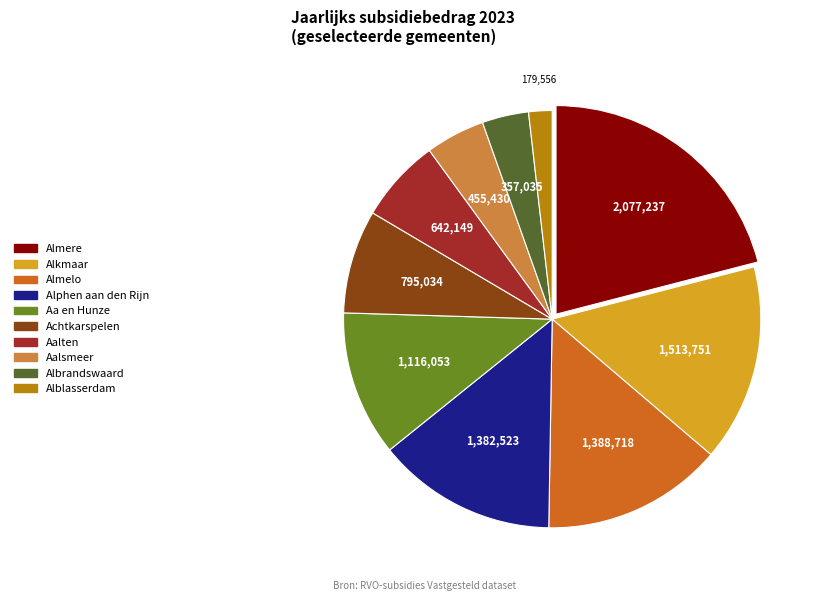

What is the largest slice in the pie chart?

Almere